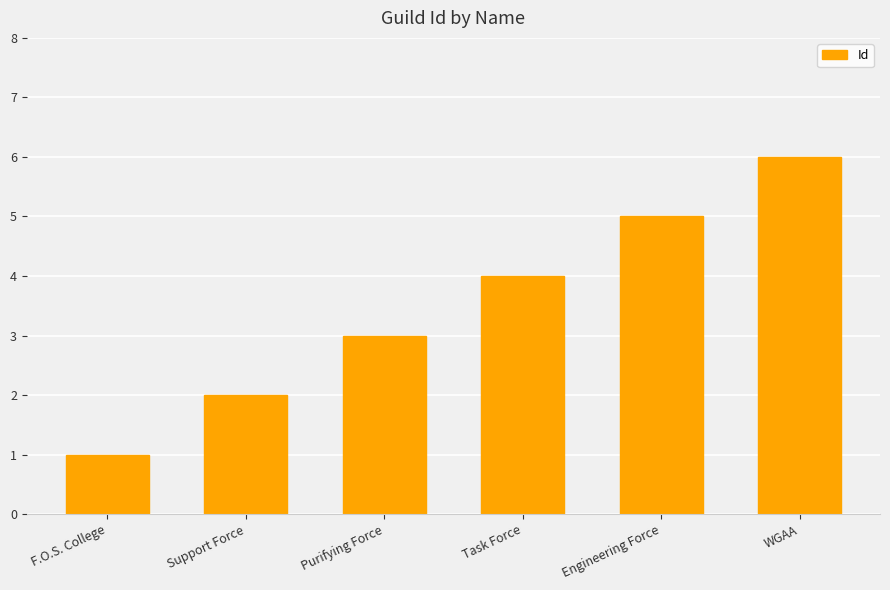

Which category has the highest value across all series?

WGAA